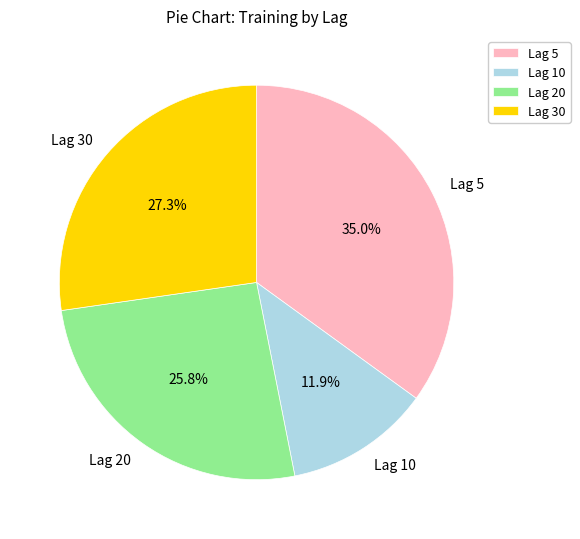

Does any single category account for the majority?

No